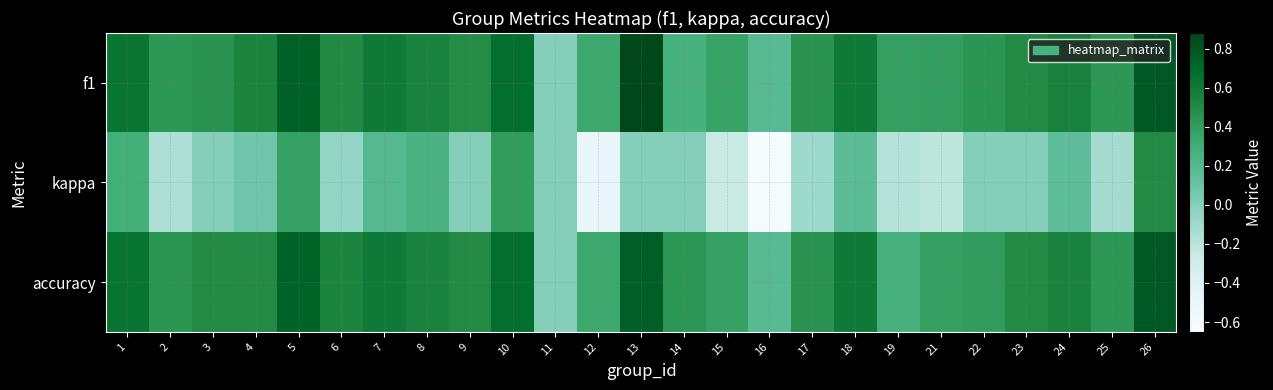

How many data points does each series have?

25